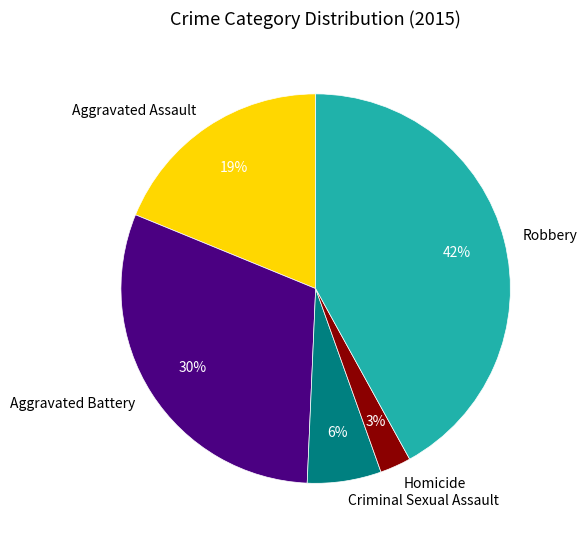

To the nearest percent, what percentage of the pie is Criminal Sexual Assault?

6%